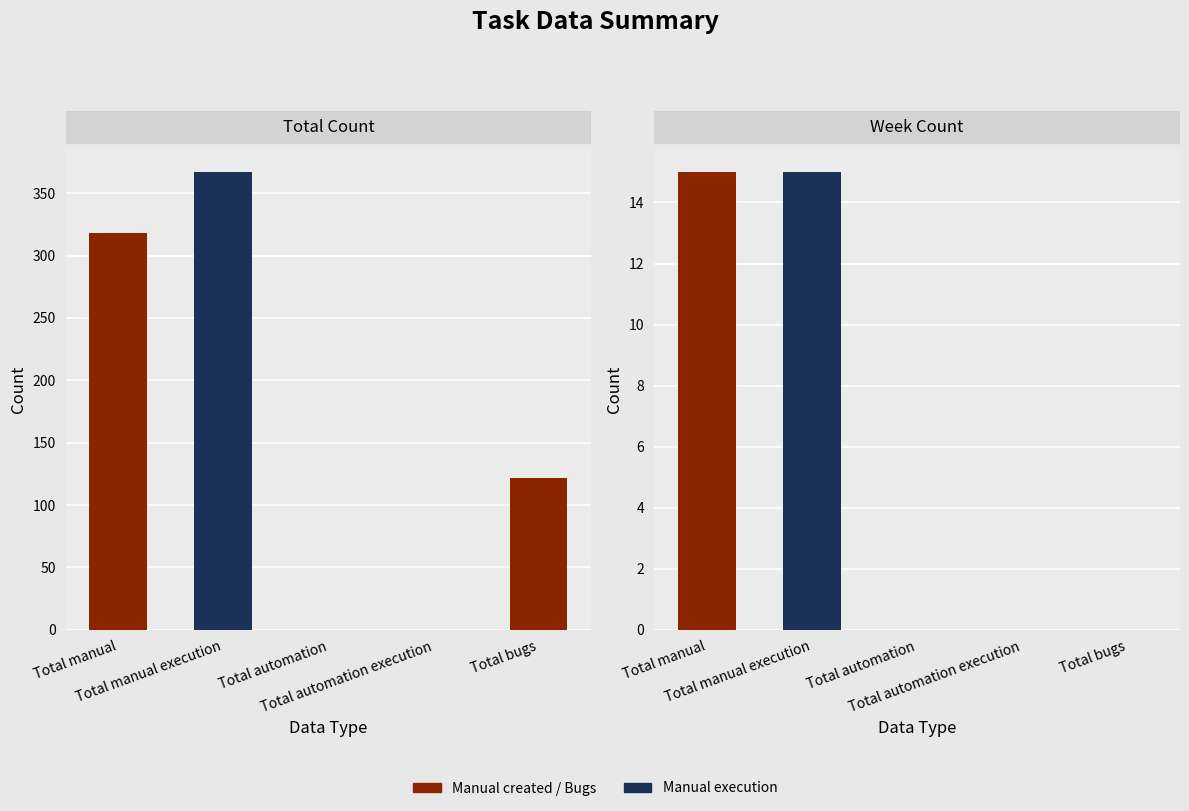

The value of Week Count at Total automation is -7. True or false?

False